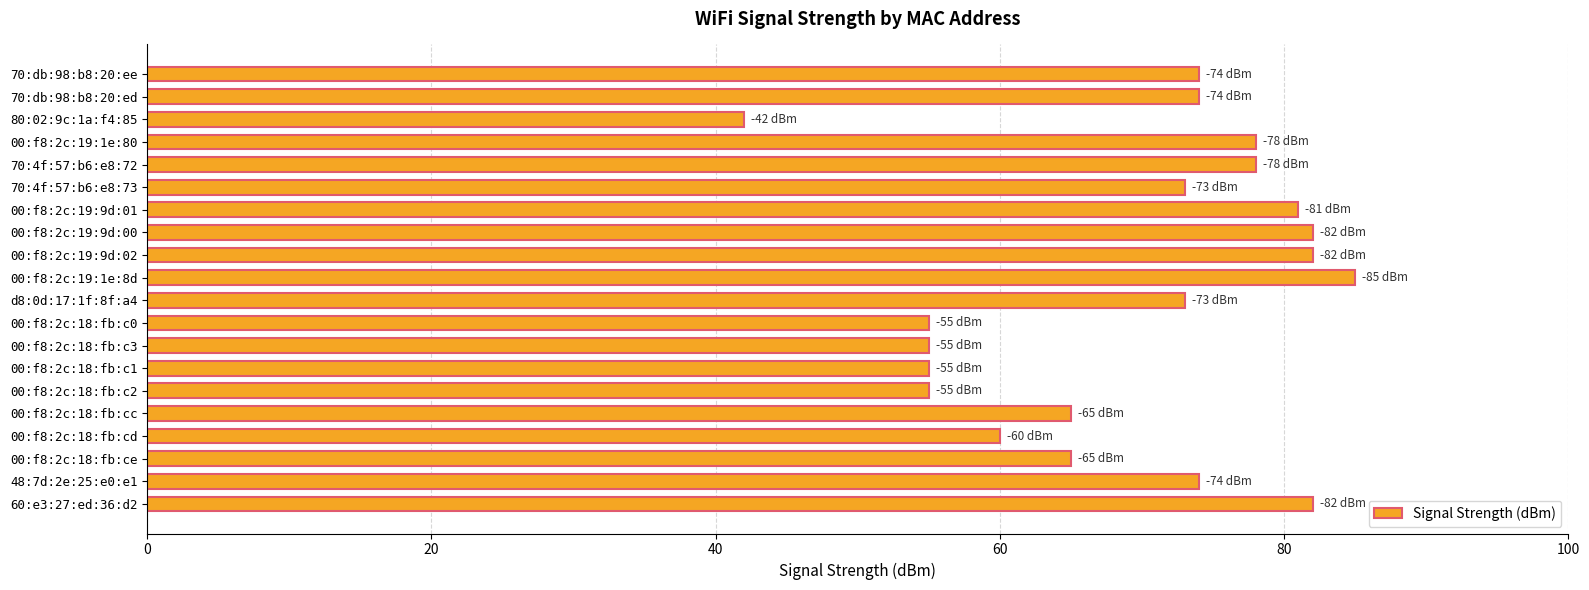

True or false: the data shows 32 at 00:f8:2c:19:1e:80.

False